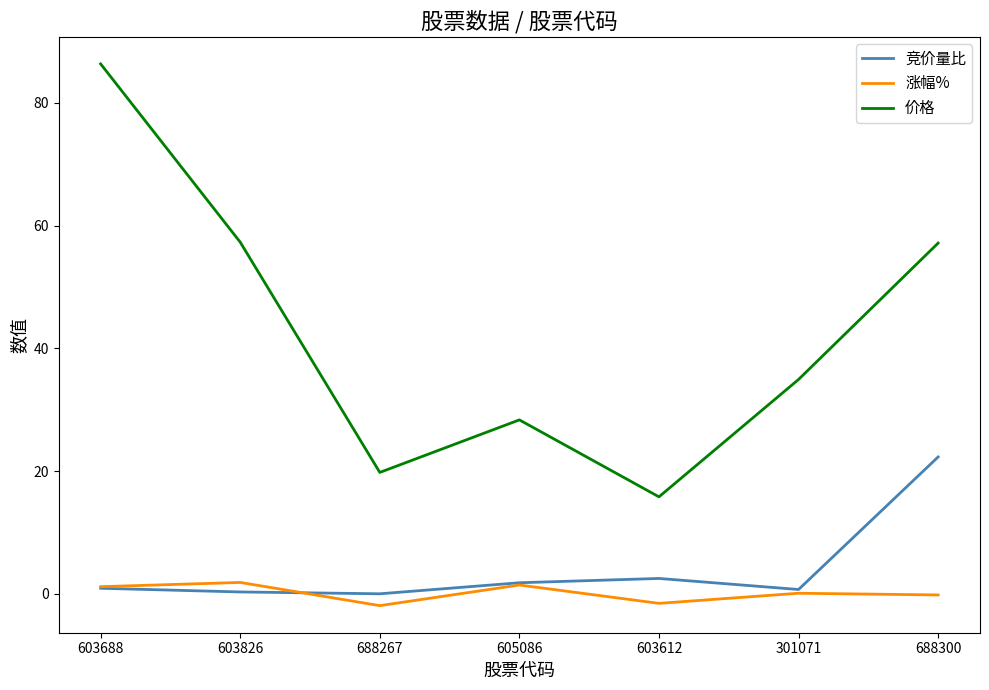

What position from the left is 301071?

6